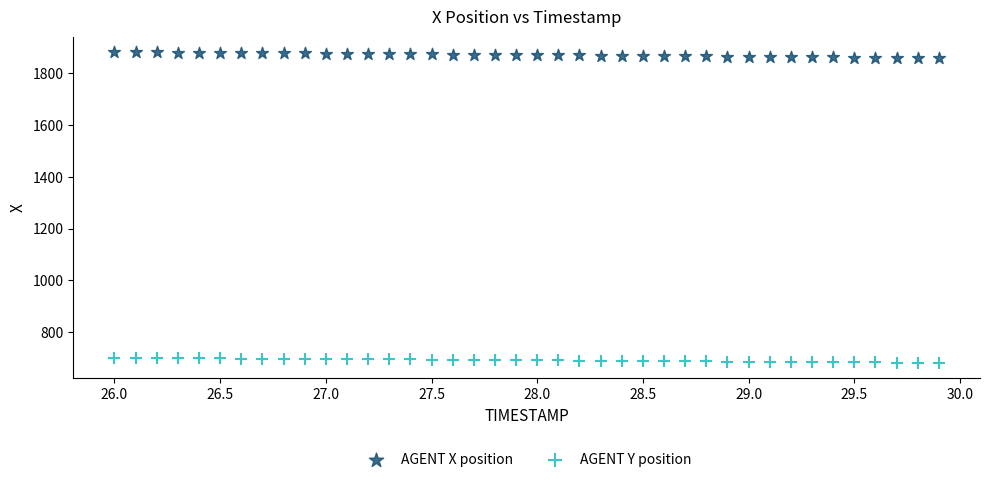

Which series contains the lowest Y value?

AGENT Y position